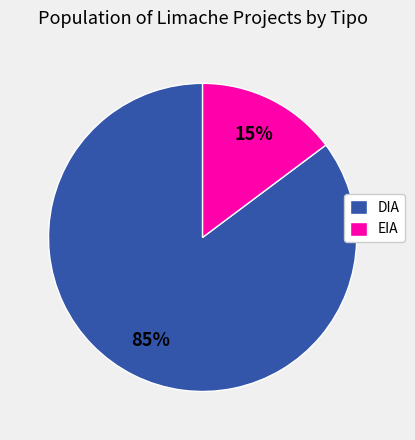

To the nearest percent, what is the difference between the largest and smallest slice percentages?

70%